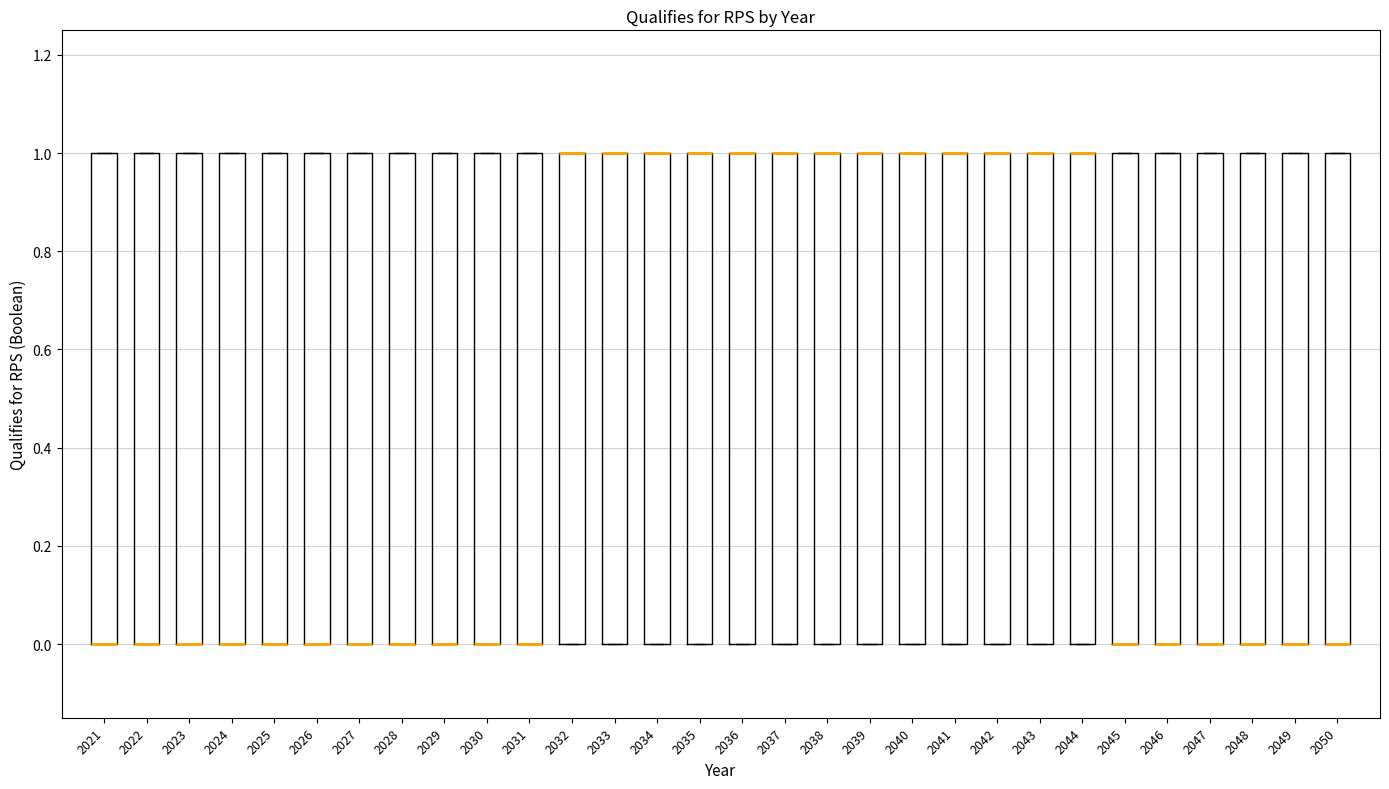

Reading left to right, read every box against the y-axis: the position of its median line, the range the box covers, and the ends of its whiskers. The values are not printed on the chart, so give them approximately, as read against the axis.

2021: median 0 (drawn on the box's lower edge), box 0 to 1, whiskers 0 to 1
2022: median 0 (drawn on the box's lower edge), box 0 to 1, whiskers 0 to 1
2023: median 0 (drawn on the box's lower edge), box 0 to 1, whiskers 0 to 1
2024: median 0 (drawn on the box's lower edge), box 0 to 1, whiskers 0 to 1
2025: median 0 (drawn on the box's lower edge), box 0 to 1, whiskers 0 to 1
2026: median 0 (drawn on the box's lower edge), box 0 to 1, whiskers 0 to 1
2027: median 0 (drawn on the box's lower edge), box 0 to 1, whiskers 0 to 1
2028: median 0 (drawn on the box's lower edge), box 0 to 1, whiskers 0 to 1
2029: median 0 (drawn on the box's lower edge), box 0 to 1, whiskers 0 to 1
2030: median 0 (drawn on the box's lower edge), box 0 to 1, whiskers 0 to 1
2031: median 0 (drawn on the box's lower edge), box 0 to 1, whiskers 0 to 1
2032: median 1 (drawn on the box's upper edge), box 0 to 1, whiskers 0 to 1
2033: median 1 (drawn on the box's upper edge), box 0 to 1, whiskers 0 to 1
2034: median 1 (drawn on the box's upper edge), box 0 to 1, whiskers 0 to 1
2035: median 1 (drawn on the box's upper edge), box 0 to 1, whiskers 0 to 1
2036: median 1 (drawn on the box's upper edge), box 0 to 1, whiskers 0 to 1
2037: median 1 (drawn on the box's upper edge), box 0 to 1, whiskers 0 to 1
2038: median 1 (drawn on the box's upper edge), box 0 to 1, whiskers 0 to 1
2039: median 1 (drawn on the box's upper edge), box 0 to 1, whiskers 0 to 1
2040: median 1 (drawn on the box's upper edge), box 0 to 1, whiskers 0 to 1
2041: median 1 (drawn on the box's upper edge), box 0 to 1, whiskers 0 to 1
2042: median 1 (drawn on the box's upper edge), box 0 to 1, whiskers 0 to 1
2043: median 1 (drawn on the box's upper edge), box 0 to 1, whiskers 0 to 1
2044: median 1 (drawn on the box's upper edge), box 0 to 1, whiskers 0 to 1
2045: median 0 (drawn on the box's lower edge), box 0 to 1, whiskers 0 to 1
2046: median 0 (drawn on the box's lower edge), box 0 to 1, whiskers 0 to 1
2047: median 0 (drawn on the box's lower edge), box 0 to 1, whiskers 0 to 1
2048: median 0 (drawn on the box's lower edge), box 0 to 1, whiskers 0 to 1
2049: median 0 (drawn on the box's lower edge), box 0 to 1, whiskers 0 to 1
2050: median 0 (drawn on the box's lower edge), box 0 to 1, whiskers 0 to 1